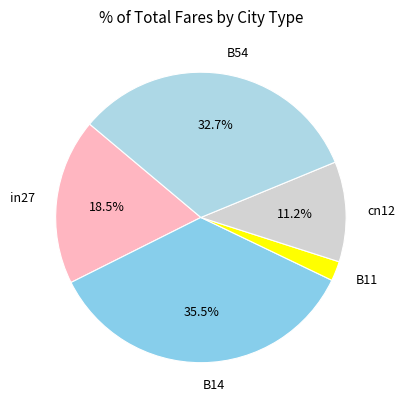

Which has a higher value, B14 or cn12?

B14